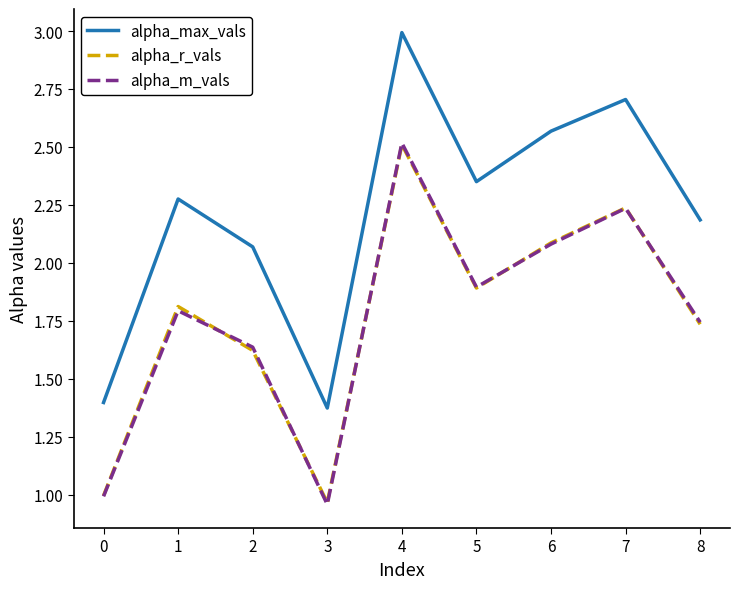

How many lines are shown in the chart?

3